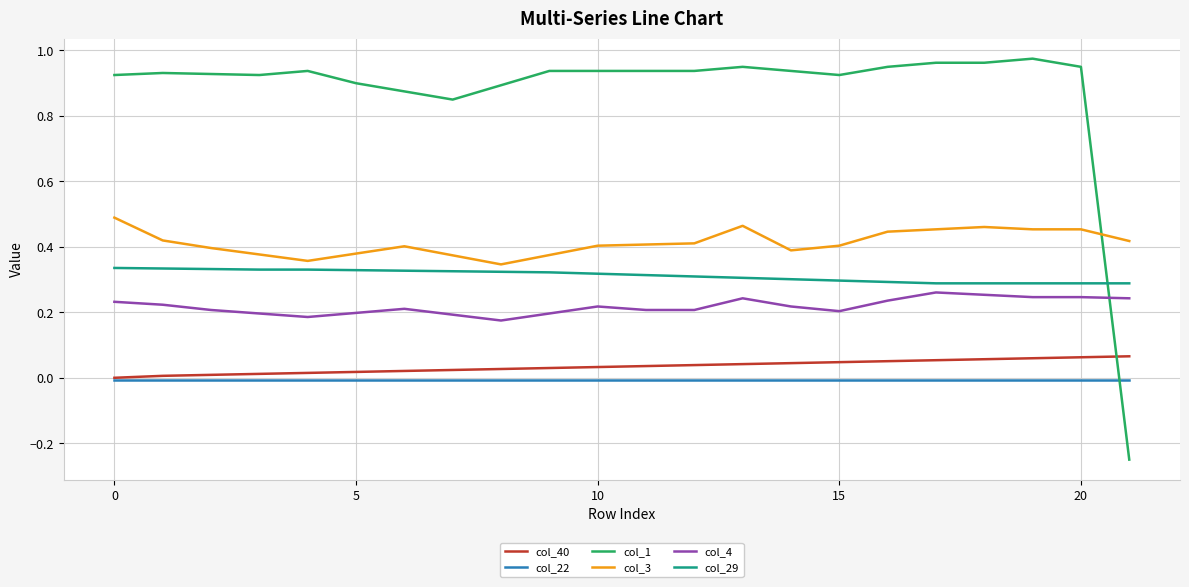

Which series has the largest range (max minus min)?

col_1